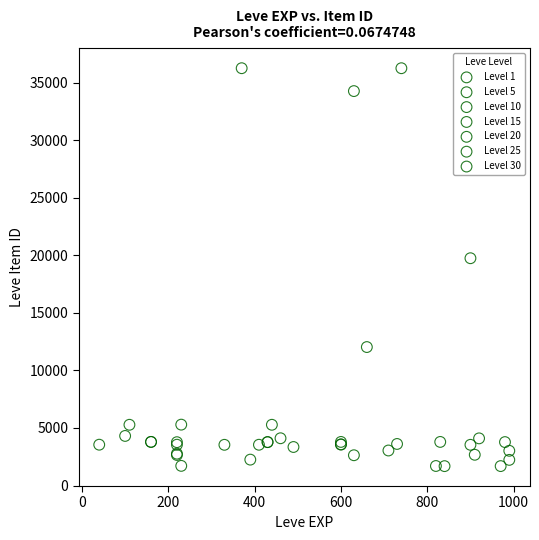

What are all the series names shown in the legend?

Level 1, Level 5, Level 10, Level 15, Level 20, Level 25, Level 30